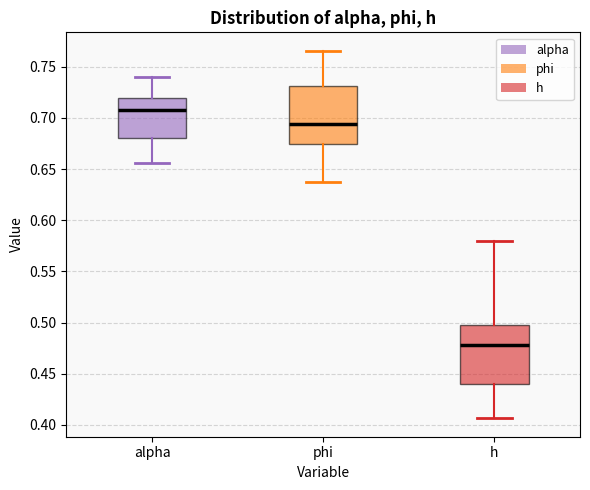

Which box has the lowest median line?

h